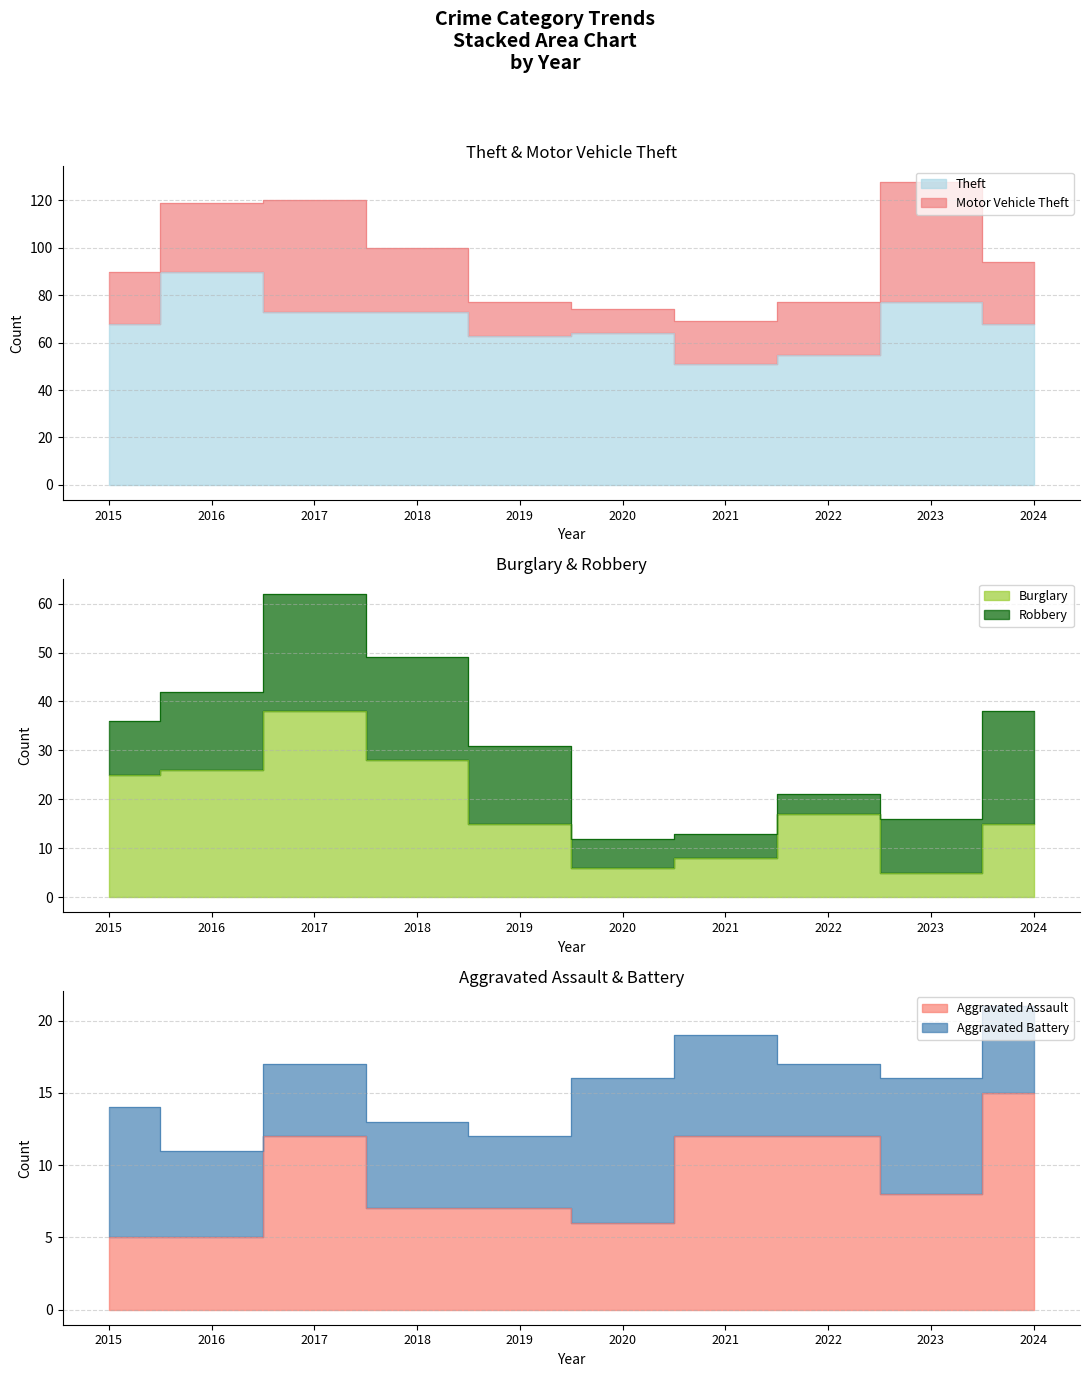

What is the difference between the maximum and minimum values in the Theft series?

39